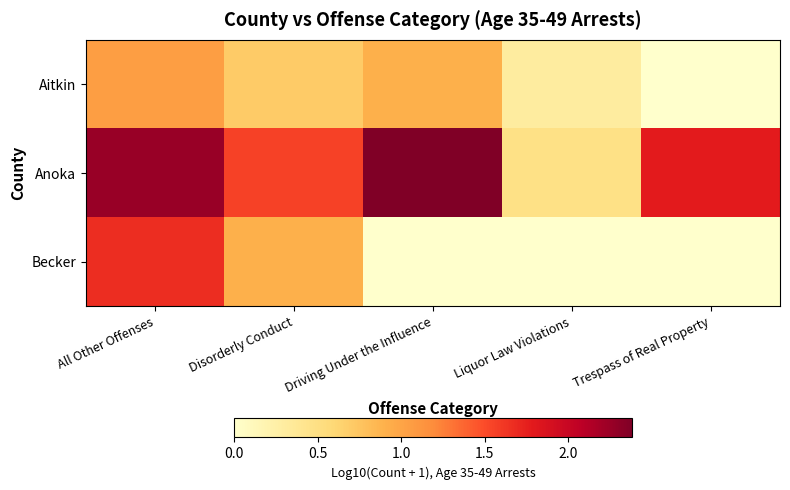

Which series has the largest total across all categories?

Anoka